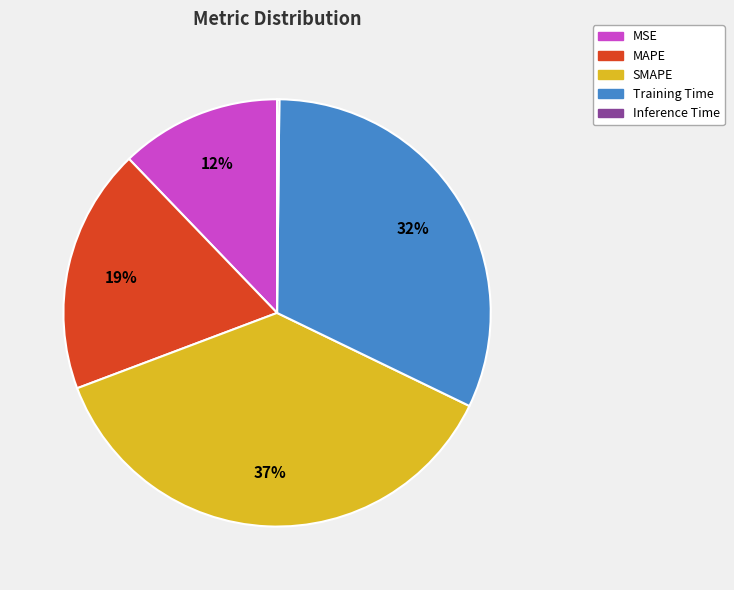

To the nearest percent, what is the combined percentage of SMAPE and MAPE?

56%